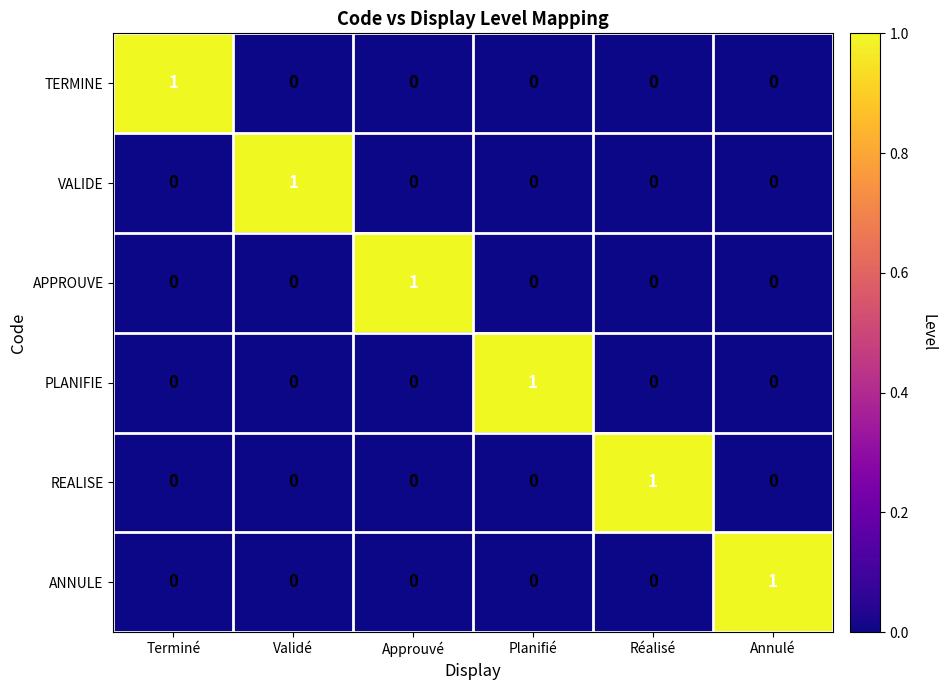

How many PLANIFIE values are between 0 and 1?

6